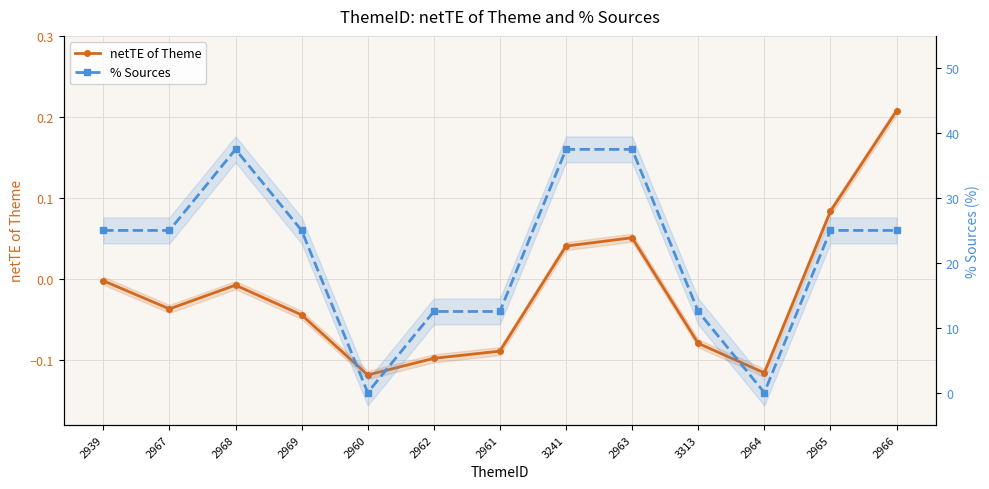

Where does the % Sources series first go above 25?

2968